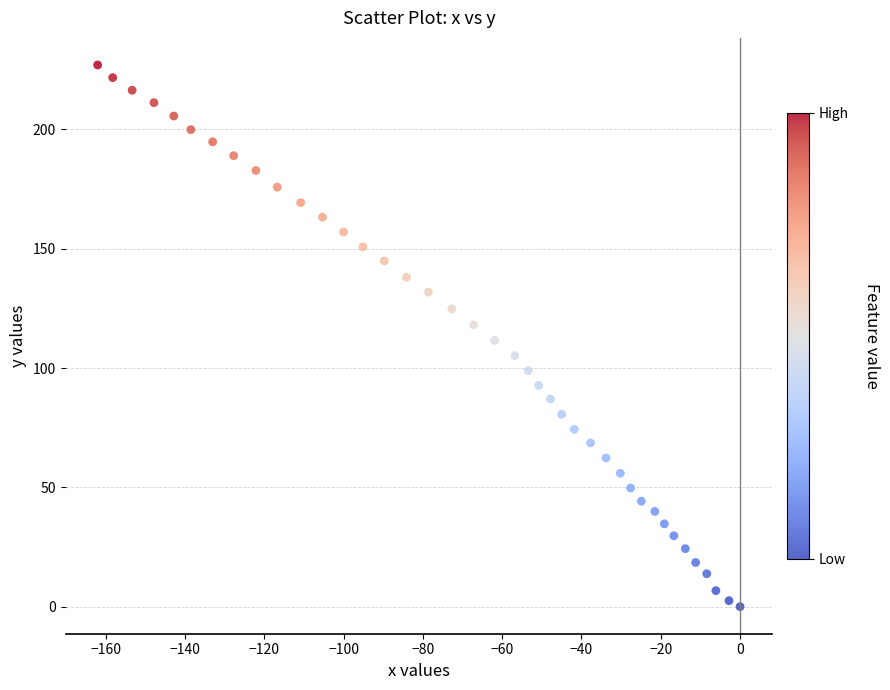

What is the range of X values (max minus min)?

162.0